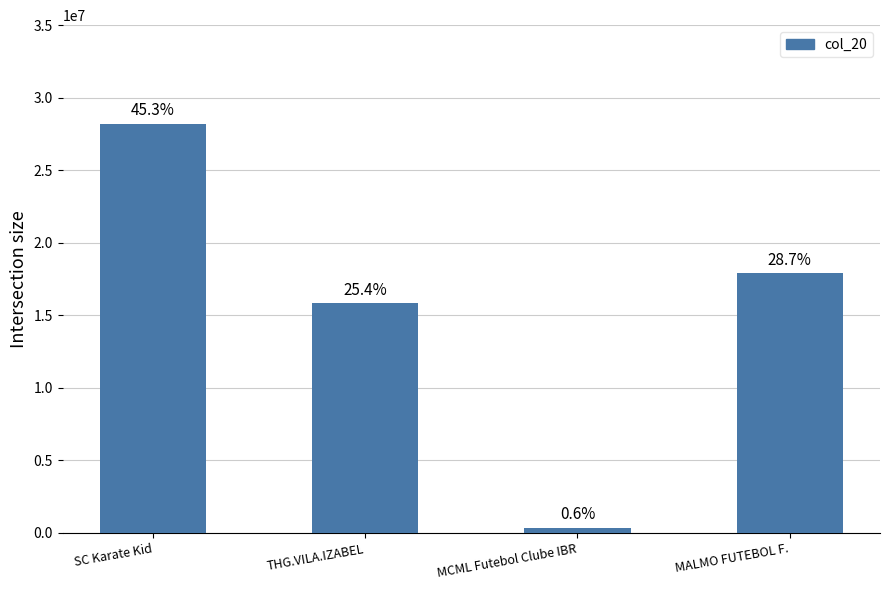

Reading left to right, list all the values displayed in this chart.

28208002	15823884	370001	17893361